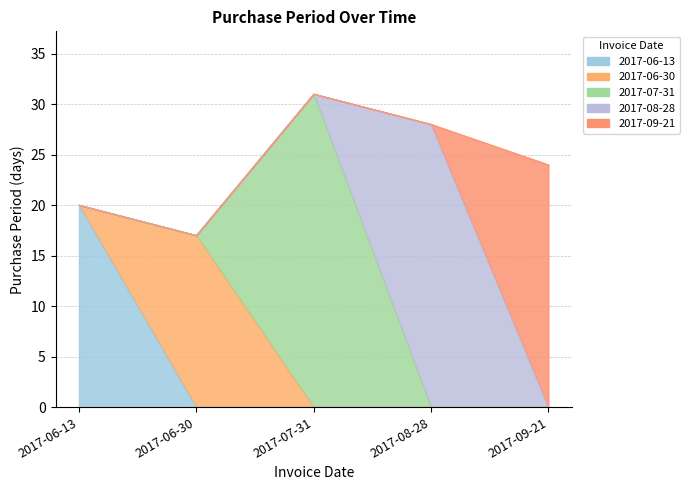

What is the smallest value displayed?

17